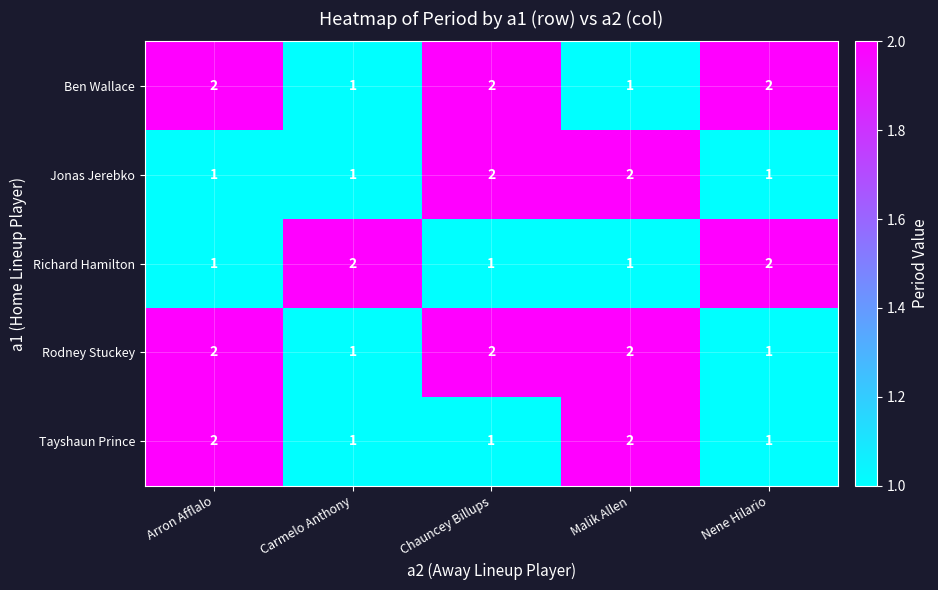

What is the total value across all series at Malik Allen?

8